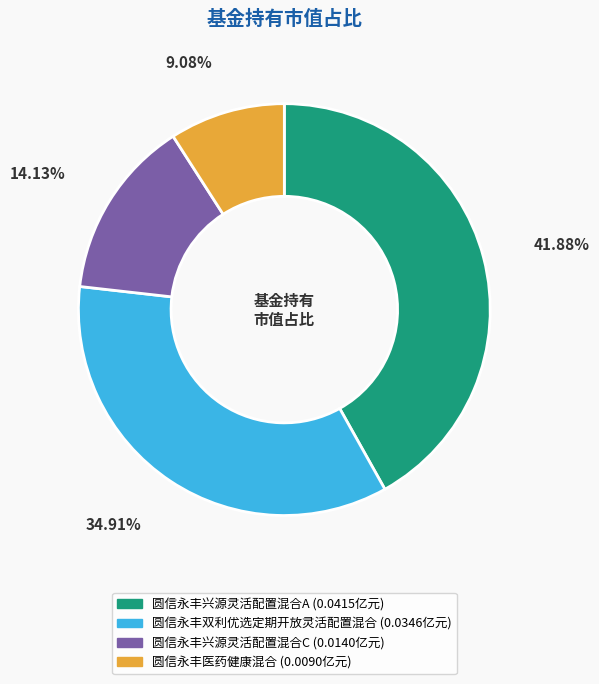

Rank the categories by value from lowest to highest.

圆信永丰医药健康混合, 圆信永丰兴源灵活配置混合C, 圆信永丰双利优选定期开放灵活配置混合, 圆信永丰兴源灵活配置混合A